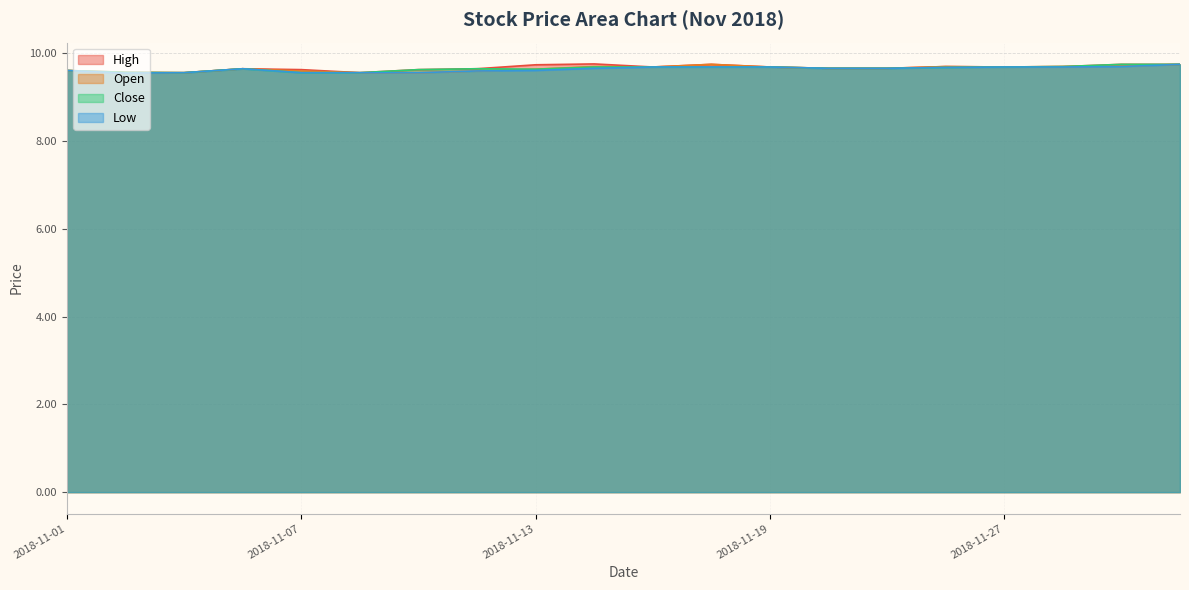

Which series has the widest spread of values?

High